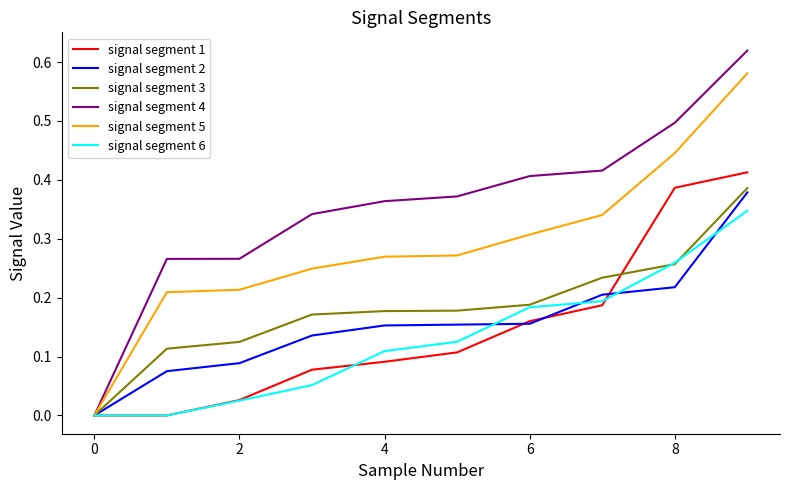

Which series has the largest range (max minus min)?

signal segment 4